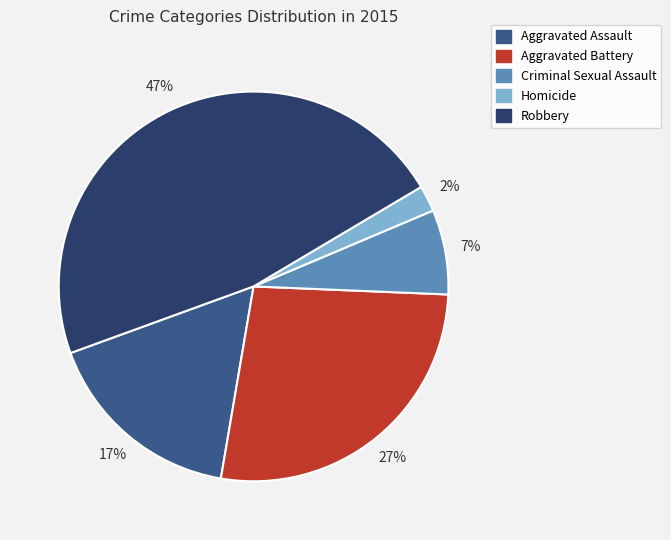

How many segments does this pie chart have?

5